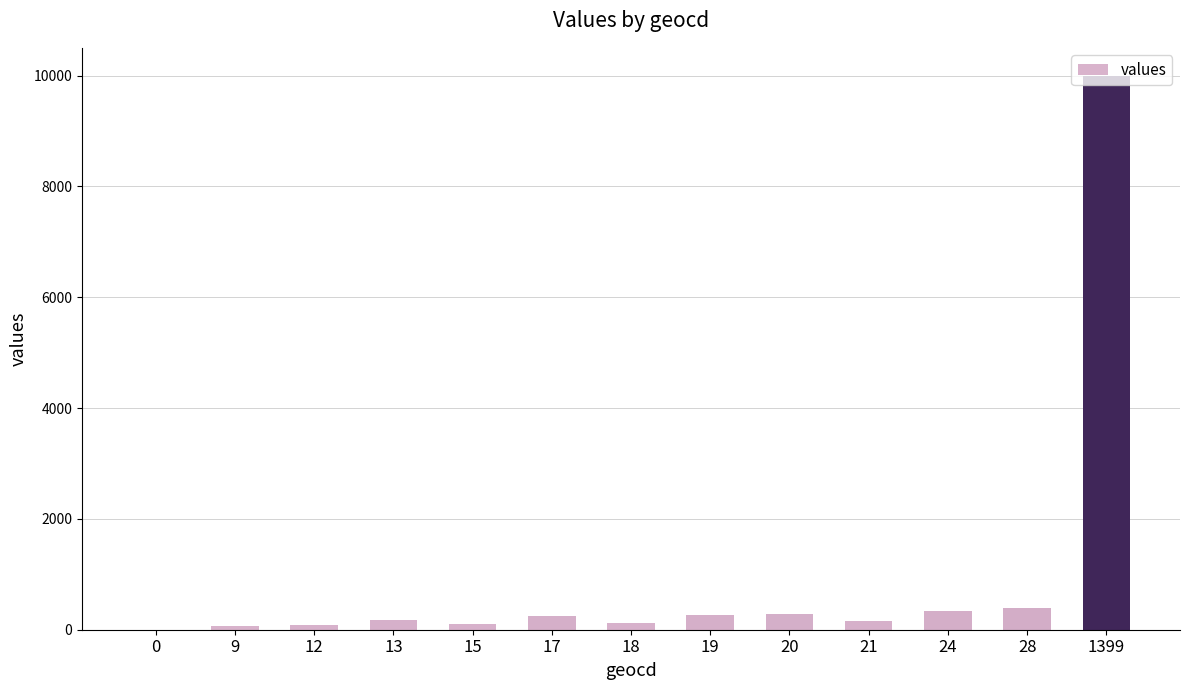

What is the change in value from 15 to 17?

+135